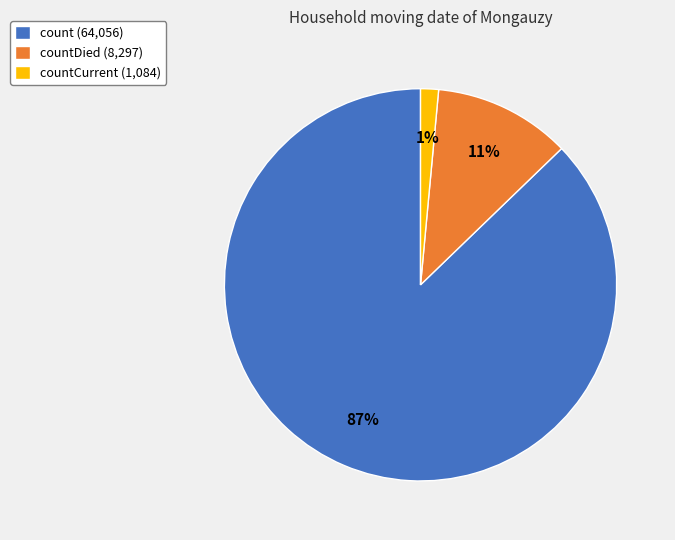

Combined, do countDied (8,297) and countCurrent (1,084) account for over 50%?

No